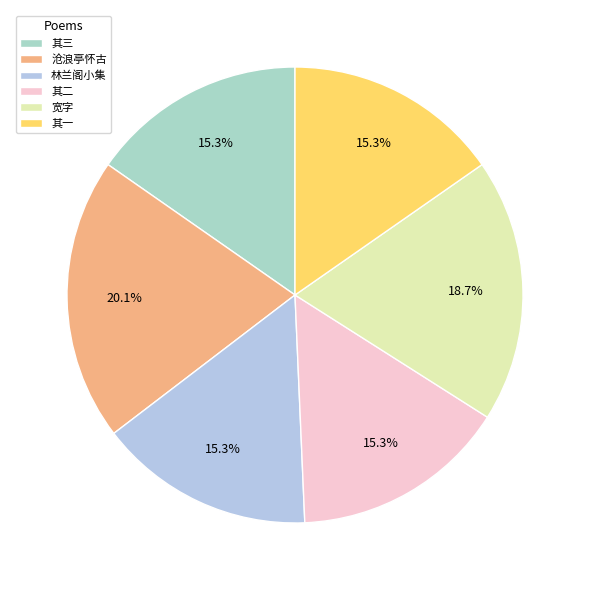

How many segments does this pie chart have?

6